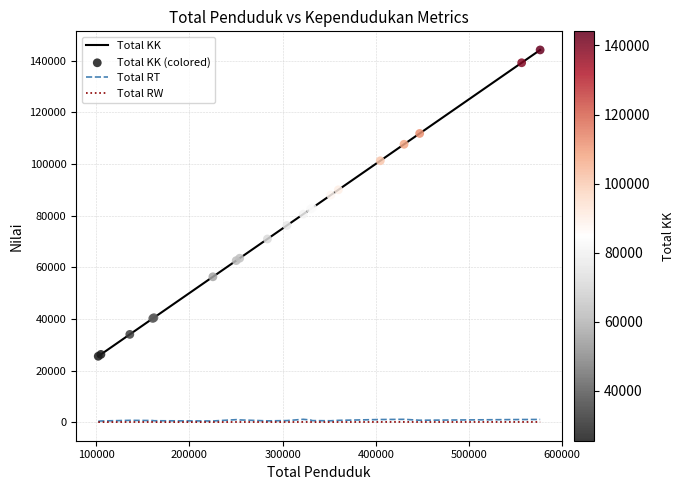

Which series has the largest total across all categories?

Total KK